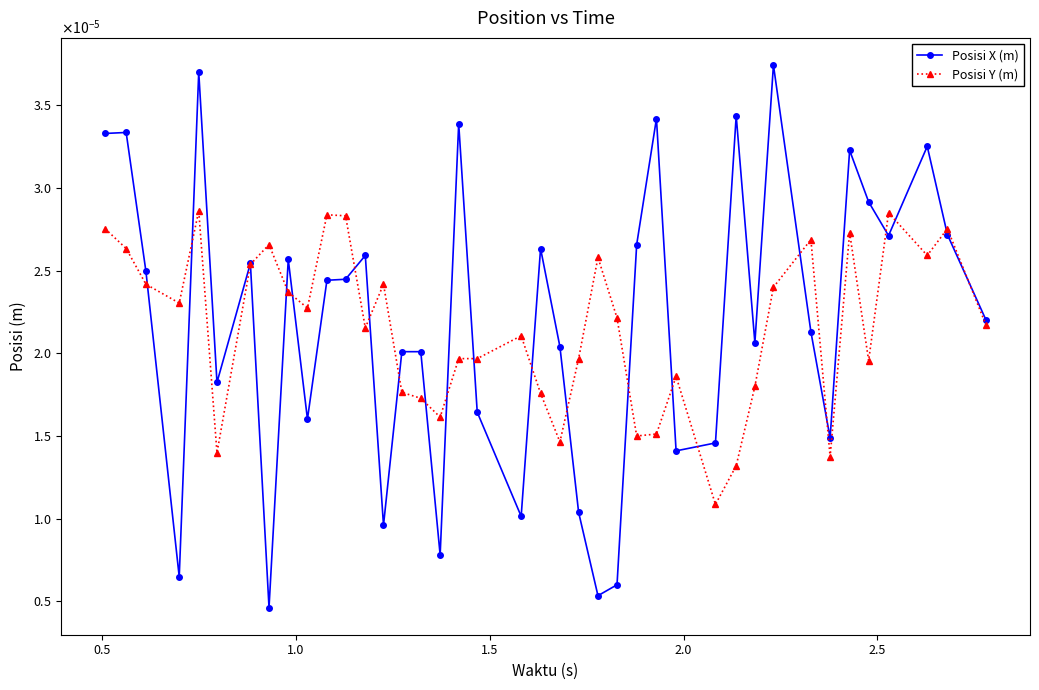

Is this an area chart (filled region under the line)?

No